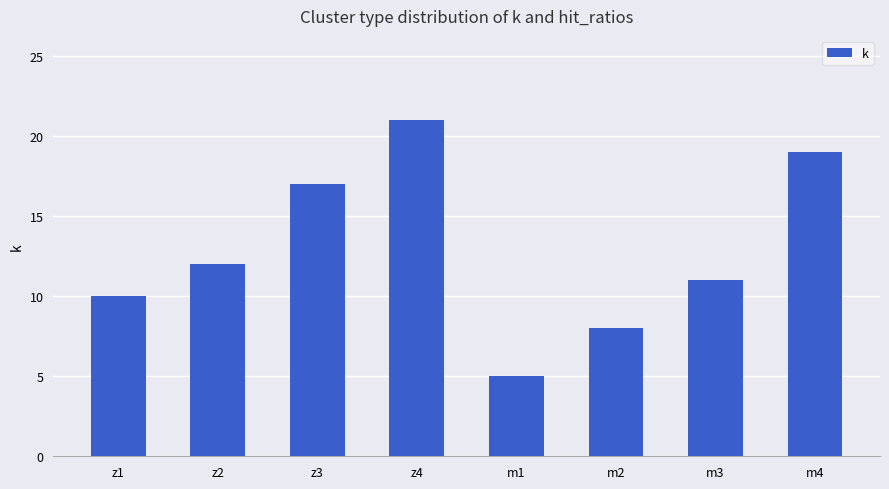

At which label is the value closest to 13?

z2